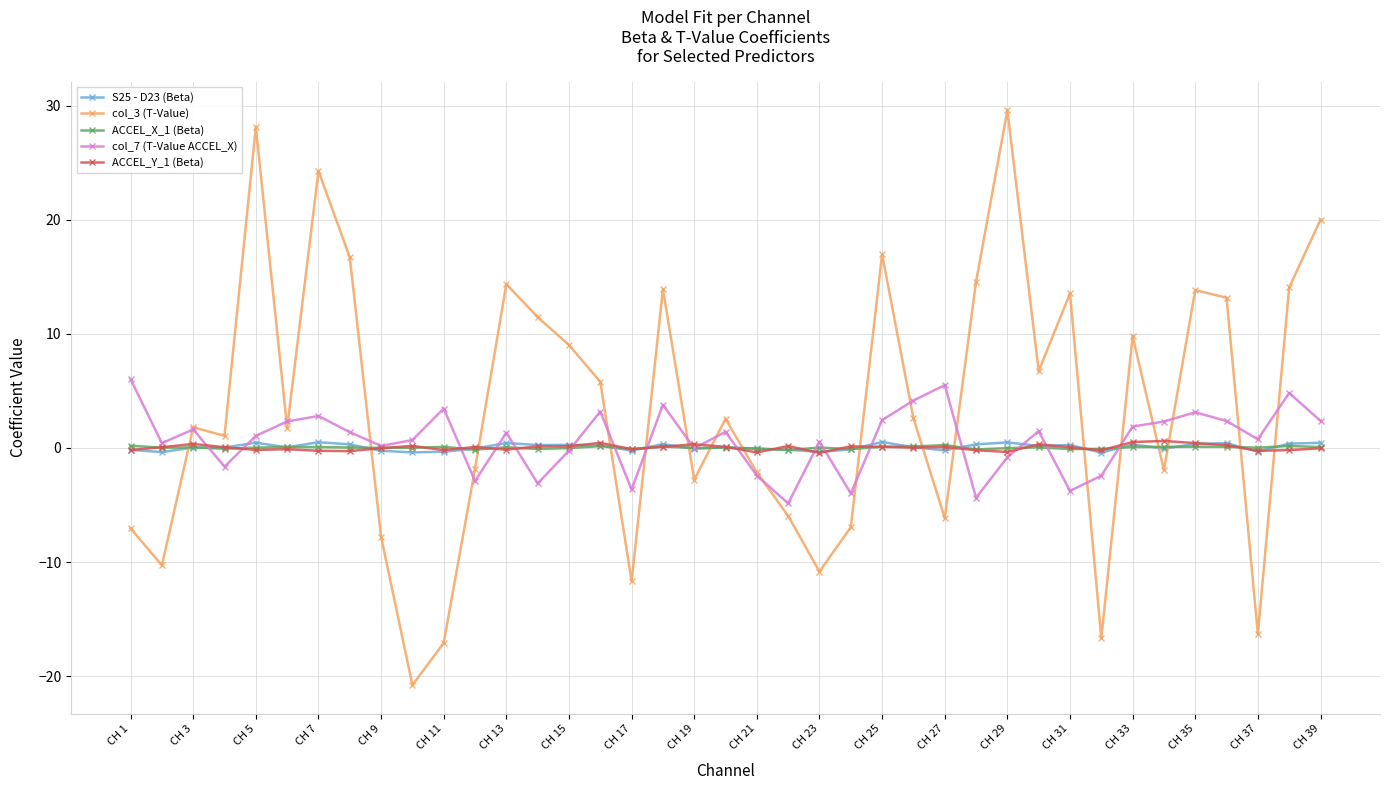

Which series has the largest range (max minus min)?

col_3 (T-Value)